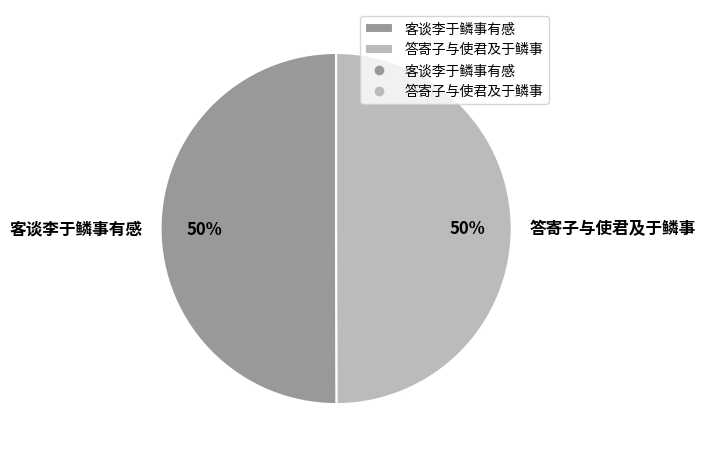

To the nearest percent, what portion does 答寄子与使君及于鳞事 represent?

50%